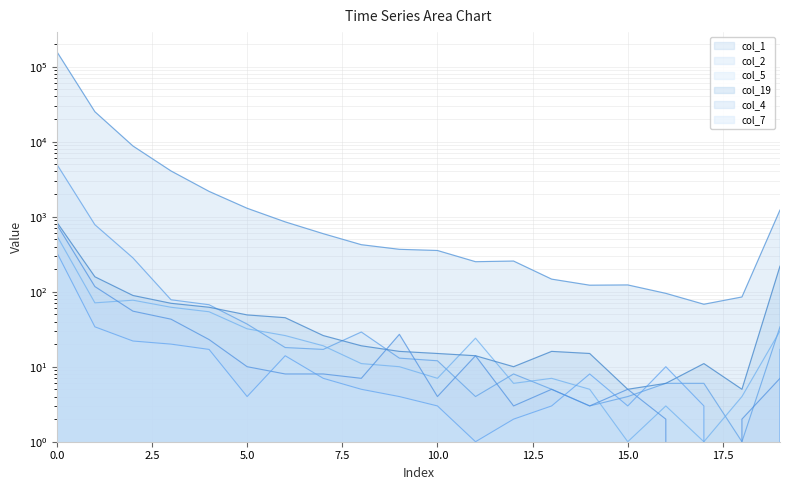

True or false: col_4 has a value of 8 at 7.

True